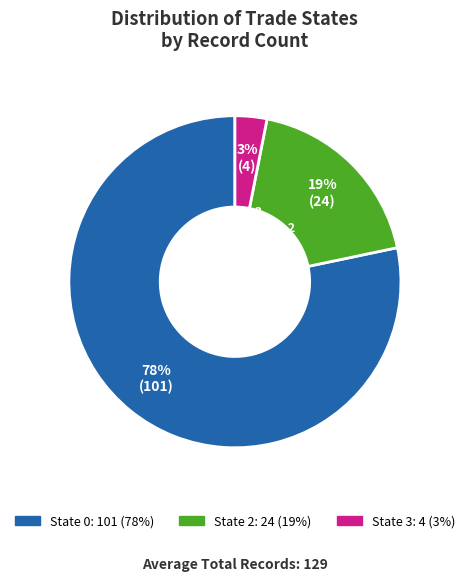

What is the change in value from 0 to 2?

-77